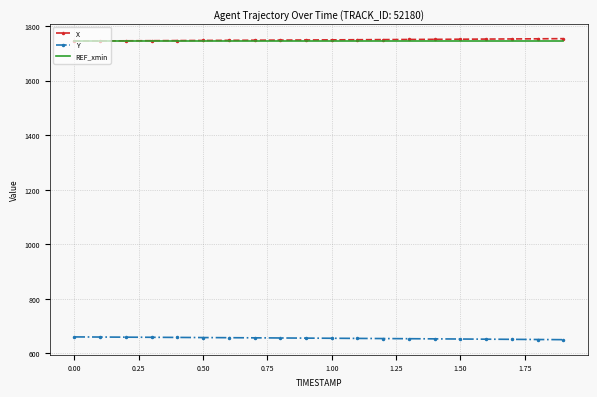

True or false: X and Y intersect in this chart.

False